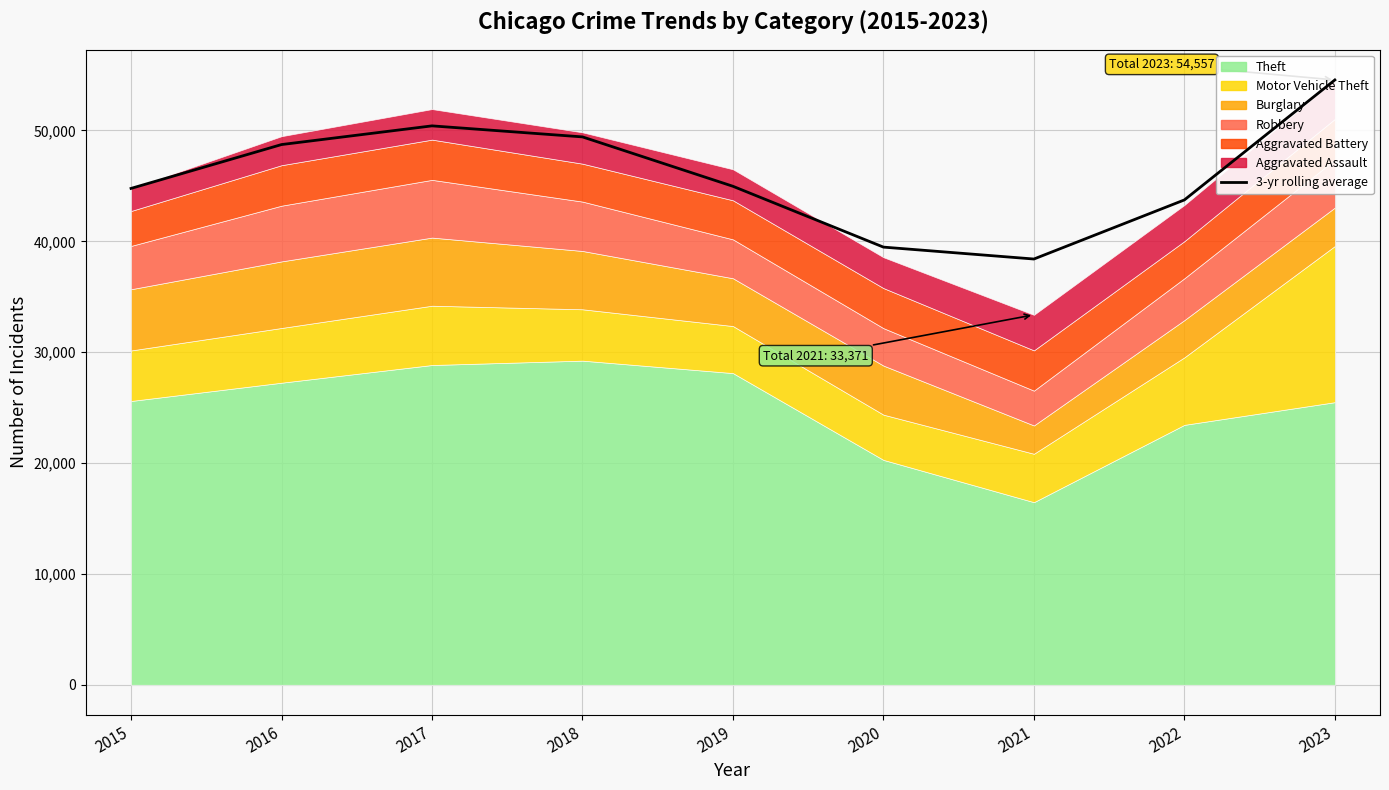

What is the greatest value displayed?

54557.0